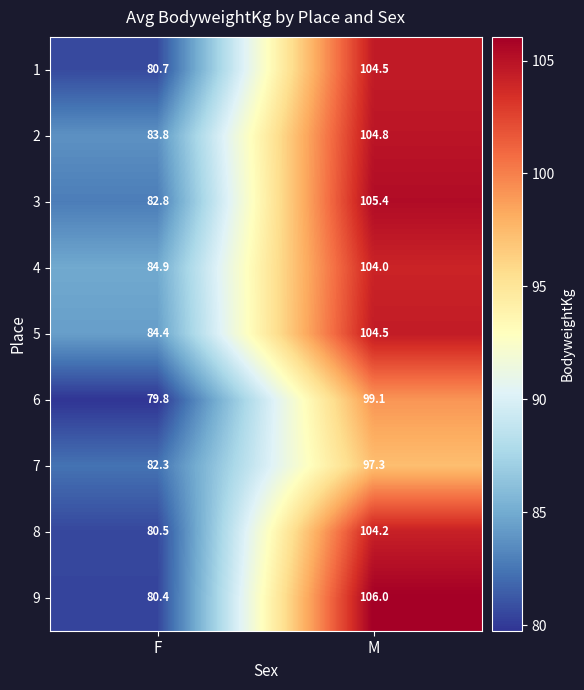

What is the approximate value of 7 at M?

97.3